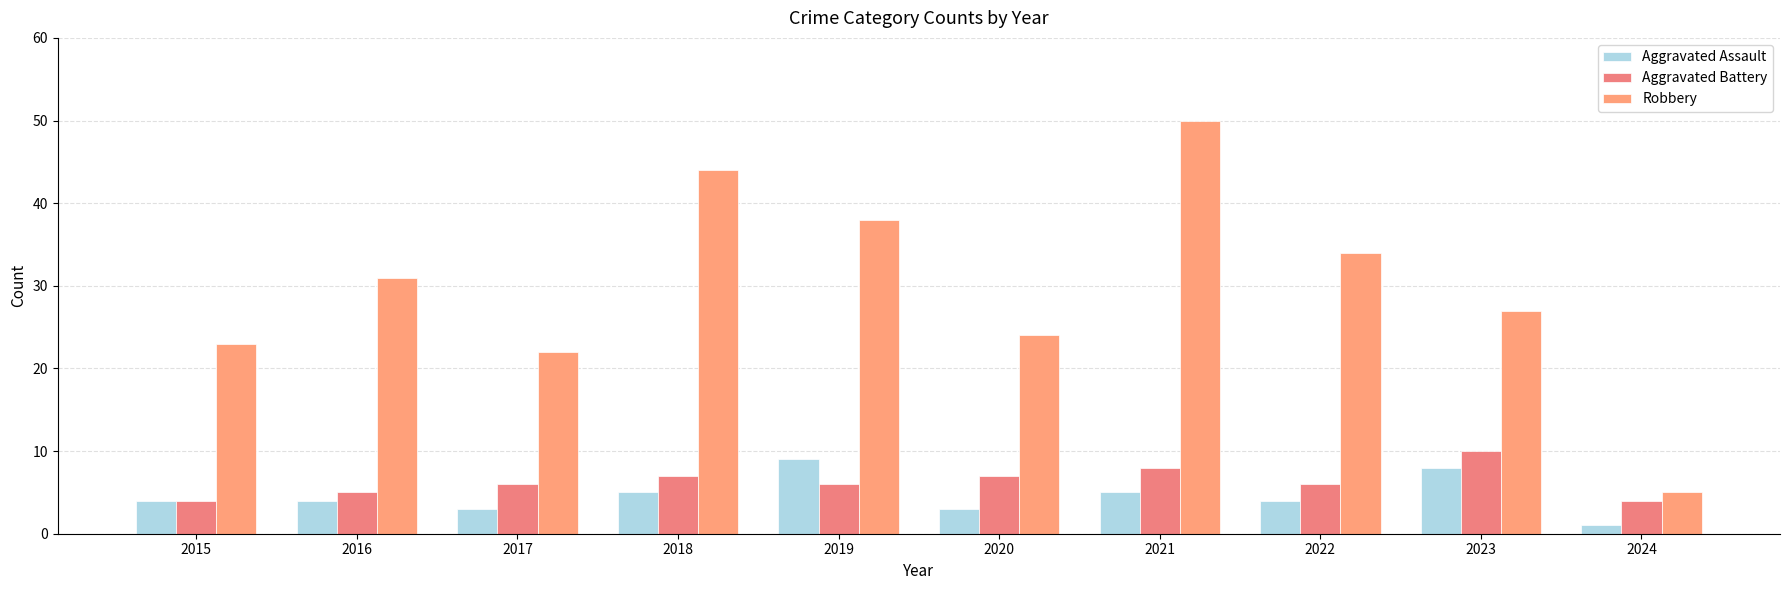

Rank the categories by Aggravated Assault value from highest to lowest.

2019, 2023, 2018, 2021, 2015, 2016, 2022, 2017, 2020, 2024